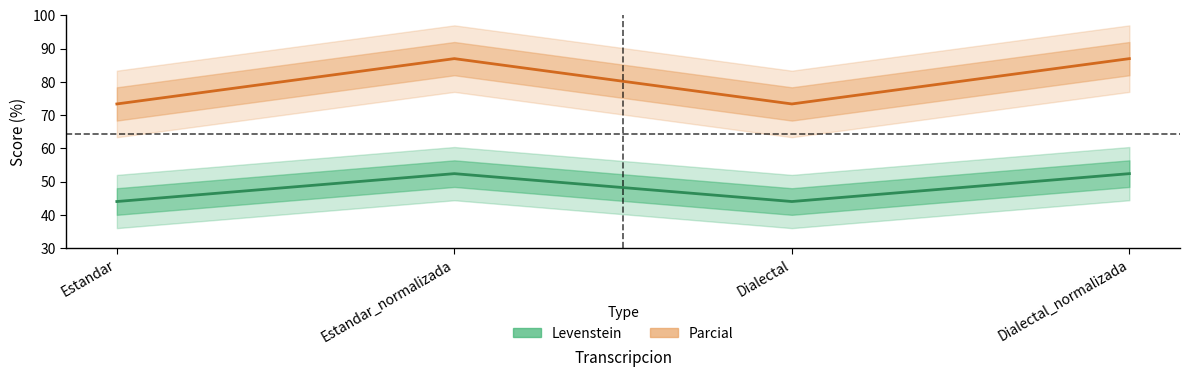

What value does the Parcial series have at Dialectal_normalizada?

87.0